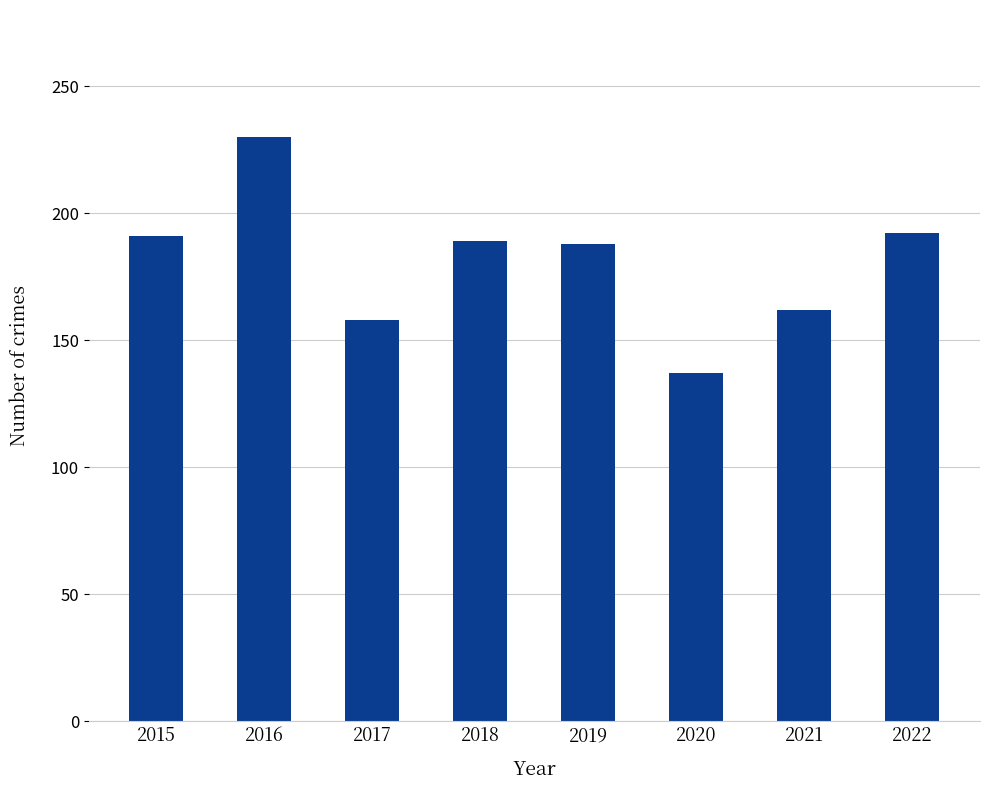

How many data points does each series have?

8